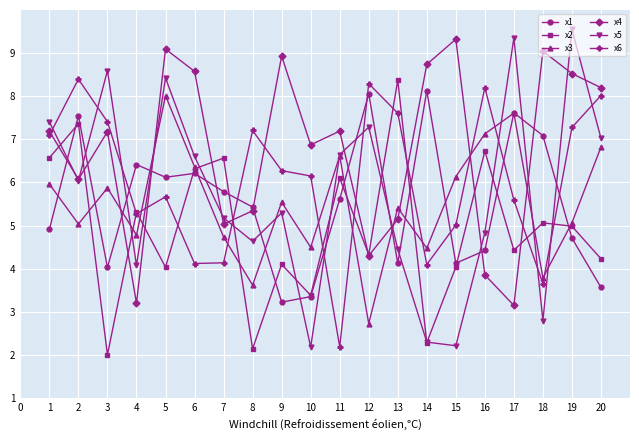

Is it true that x6 equals 4.1 at 6?

True